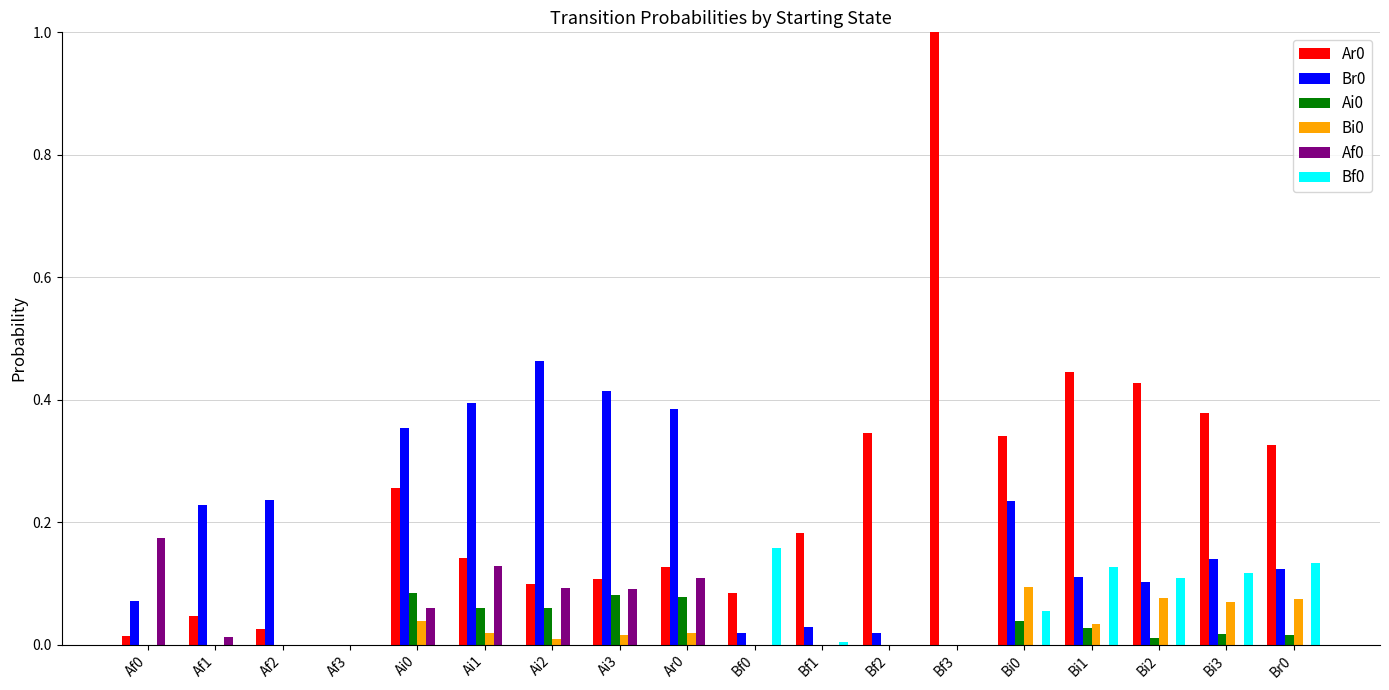

The Bi0 series shows 0.1 at Br0. True or false?

True